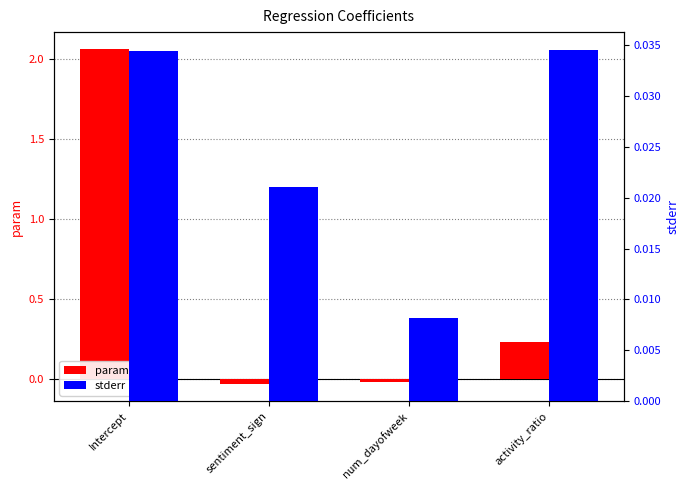

How many series are shown in this chart?

2